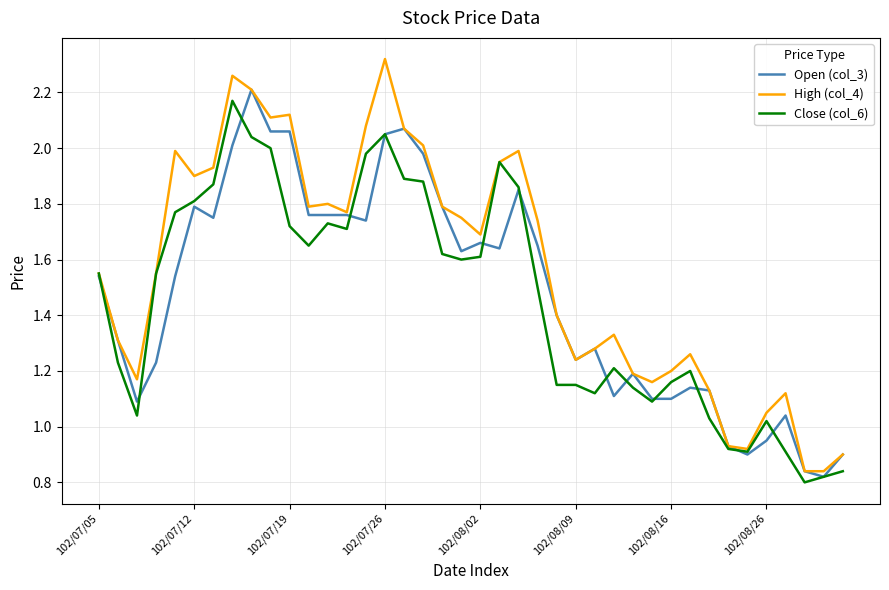

Which series has the largest range (max minus min)?

High (col_4)